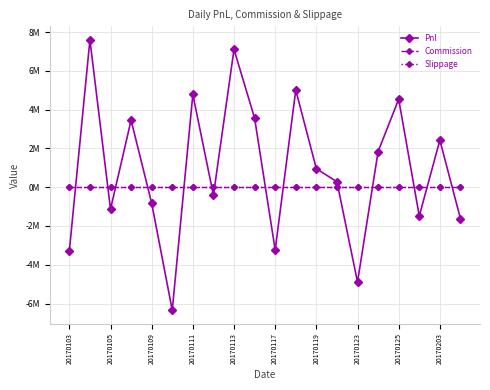

Is this an area chart (filled region under the line)?

No